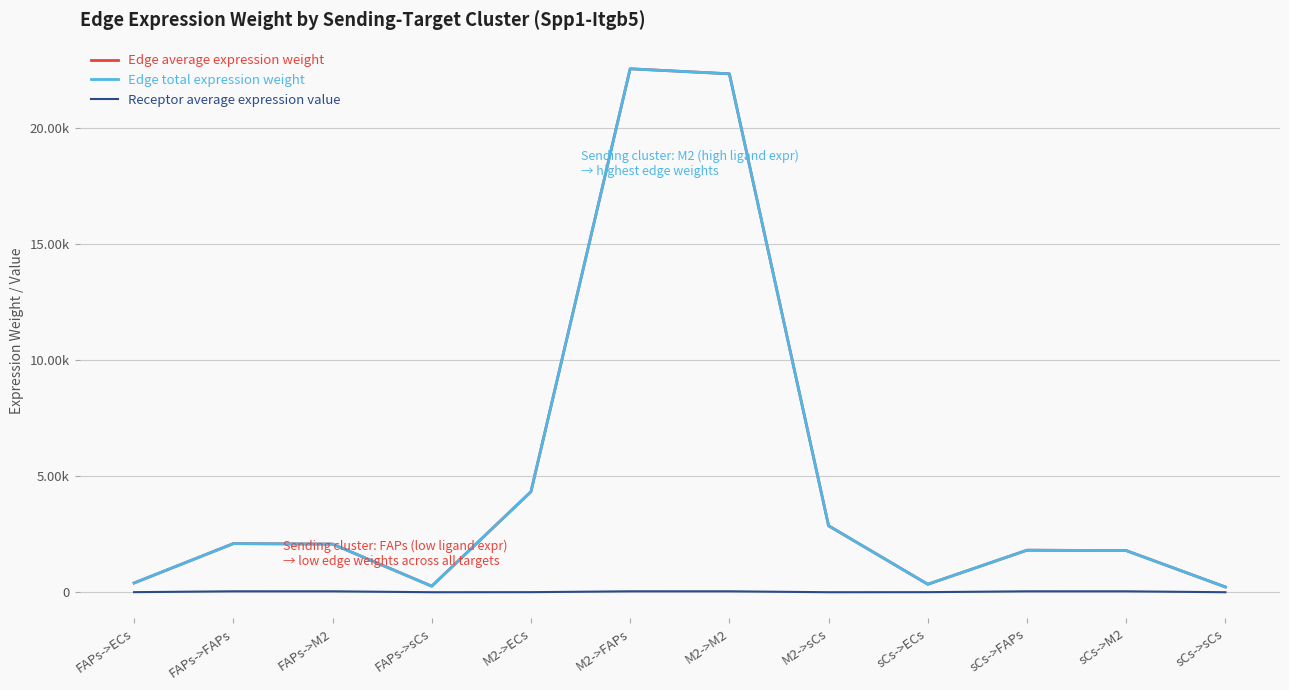

What is the sum of all Receptor average expression value values?

319.4